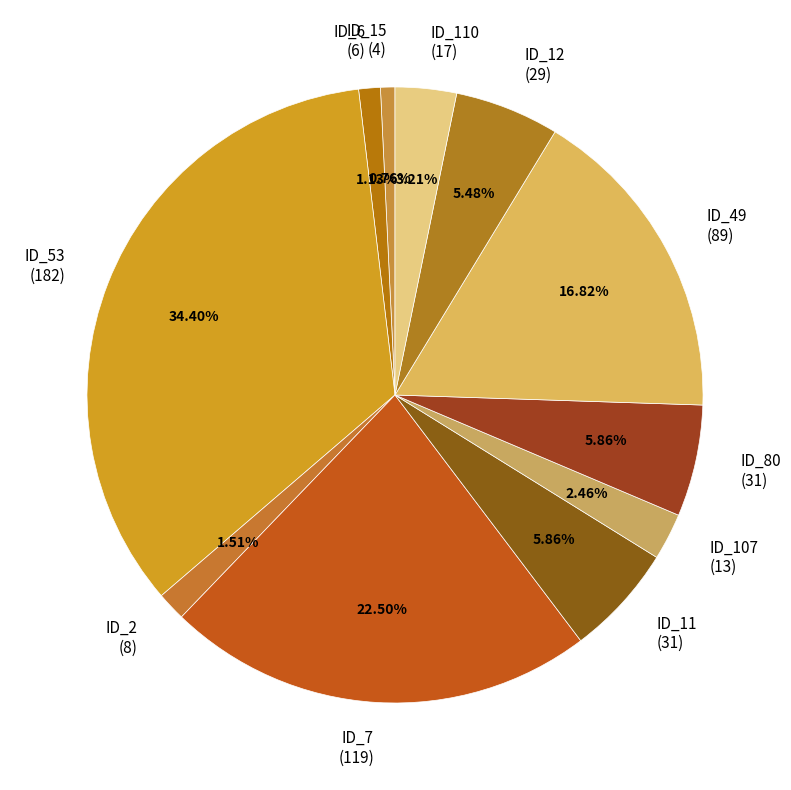

Do ID_12 (29) and ID_7 (119) together represent more than half of the pie?

No